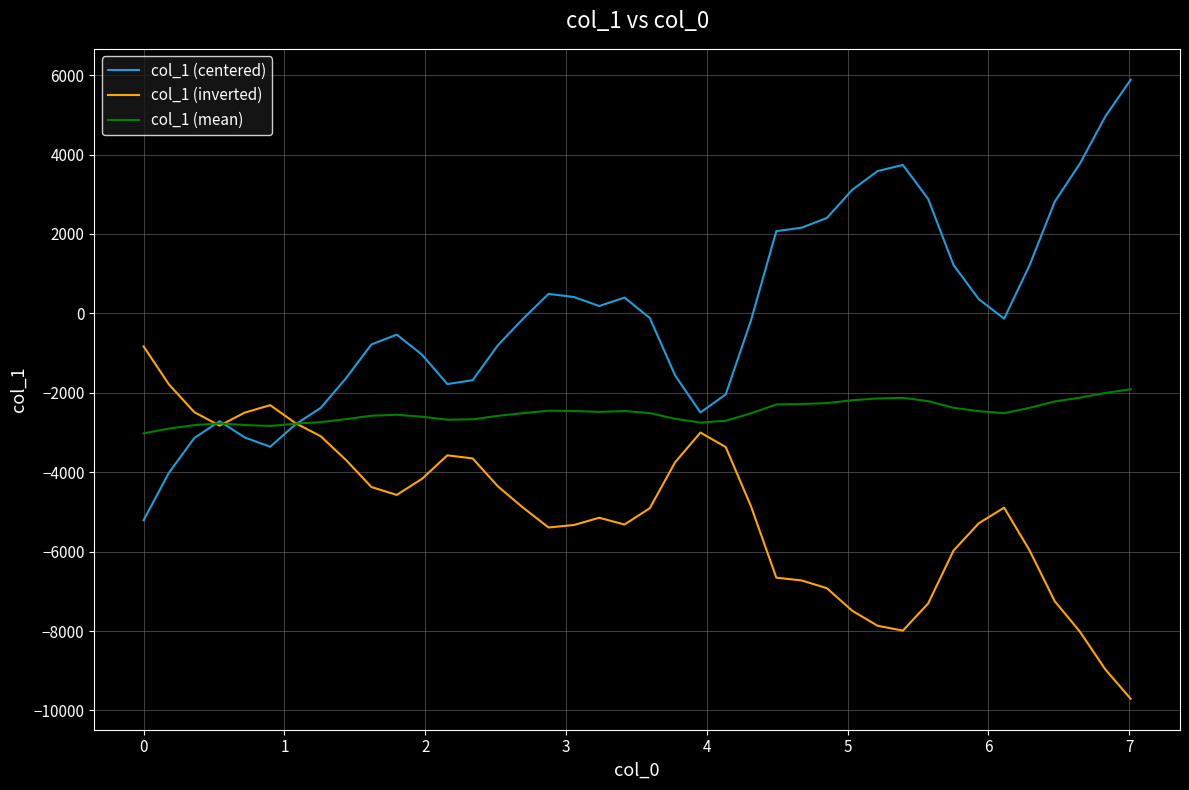

What is the smallest value displayed?

-9706.5